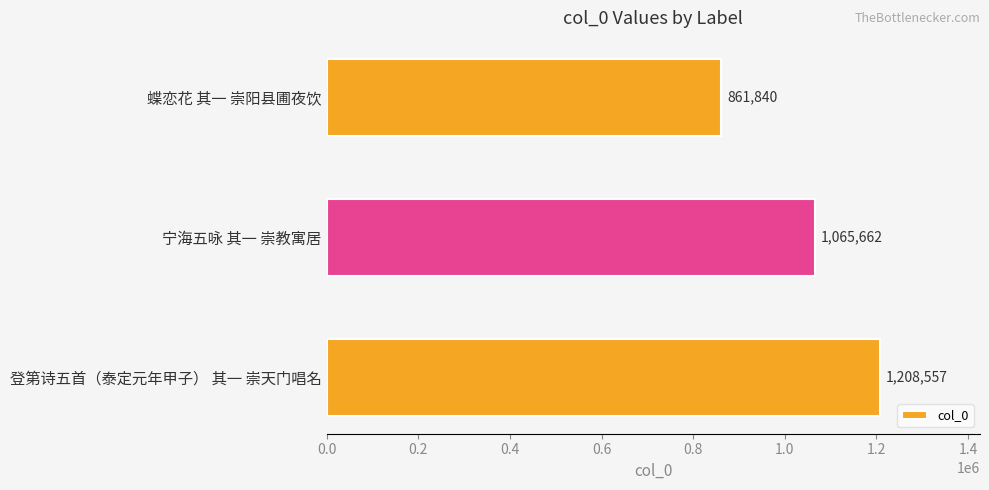

True or false: the data shows 404007 at 宁海五咏 其一 崇教寓居.

False